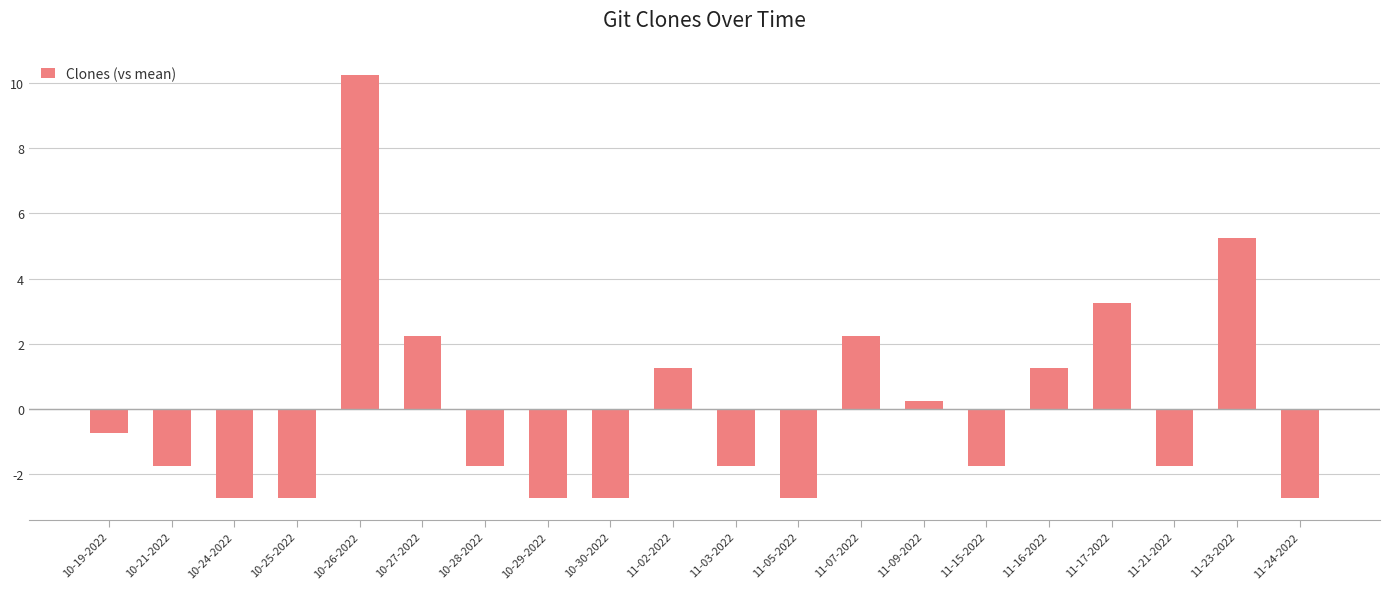

How many positive values are there?

8